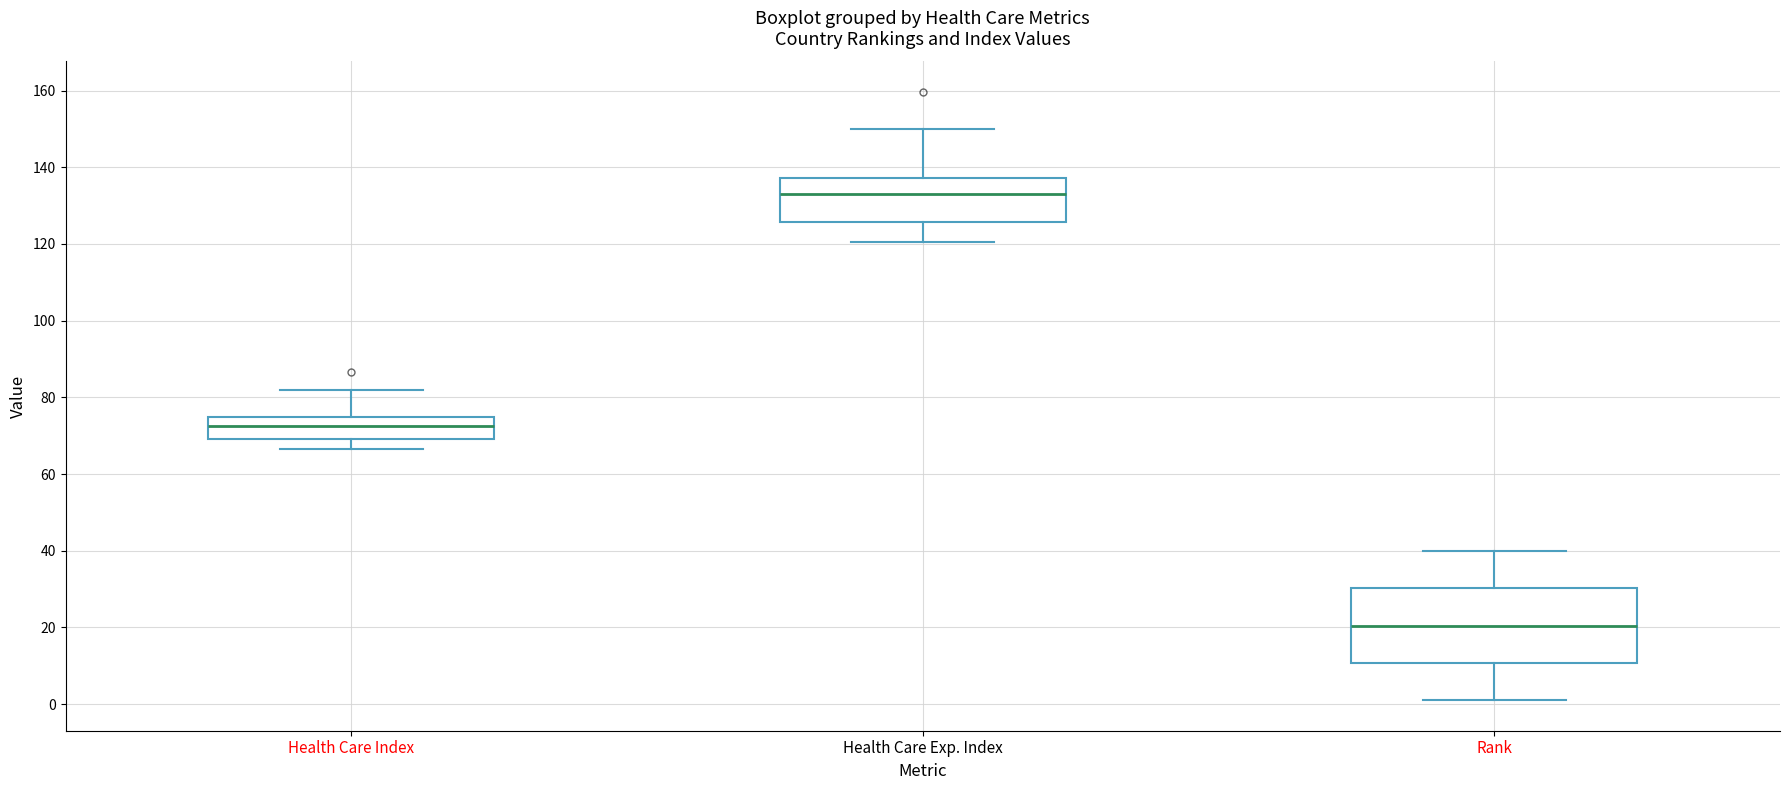

Where is the upper edge of the box for Health Care Exp. Index on the y-axis? The values are not printed on the chart, so give them approximately, as read against the axis.

138